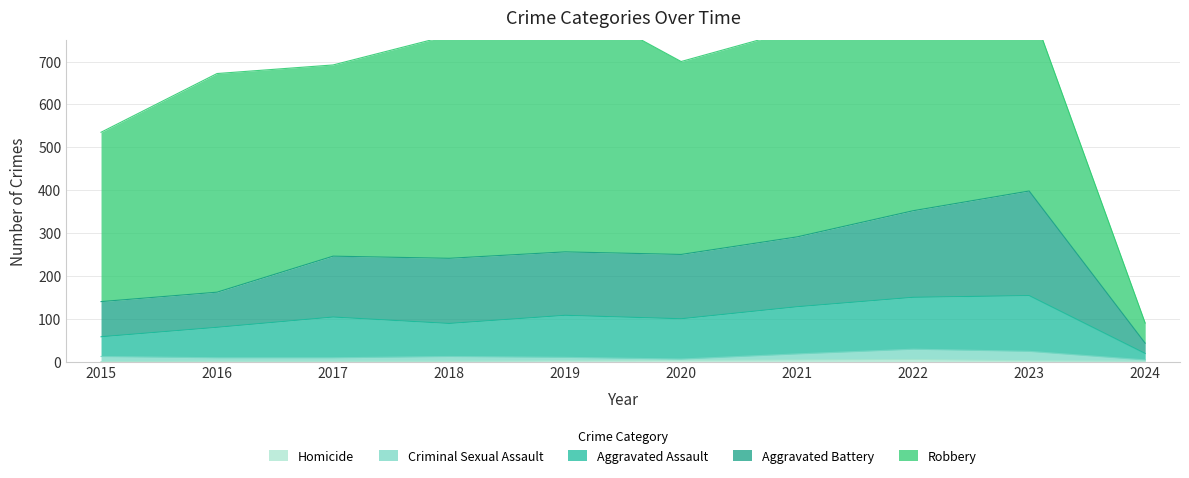

At which category does Aggravated Assault reach its first local peak?

2017